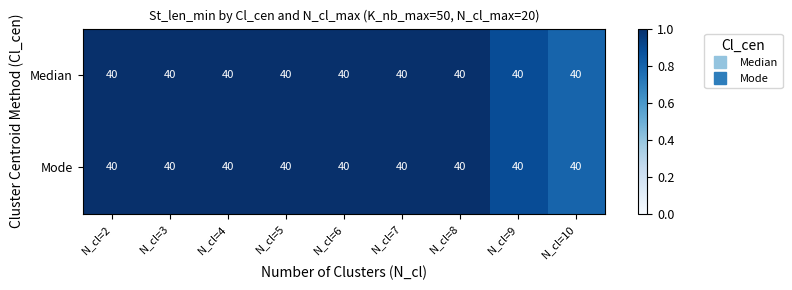

The value of Median at N_cl=8 is 0.2. True or false?

False